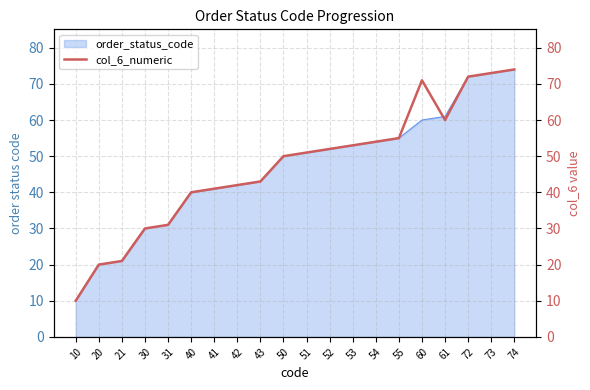

Which category has the highest value across all series?

74